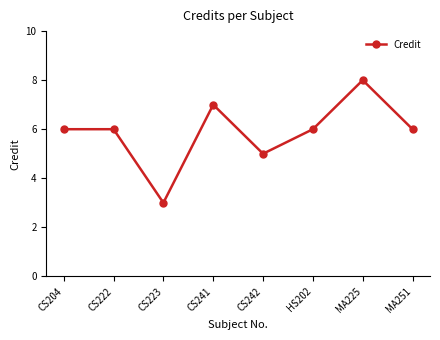

Which category has the highest value across all series?

MA225